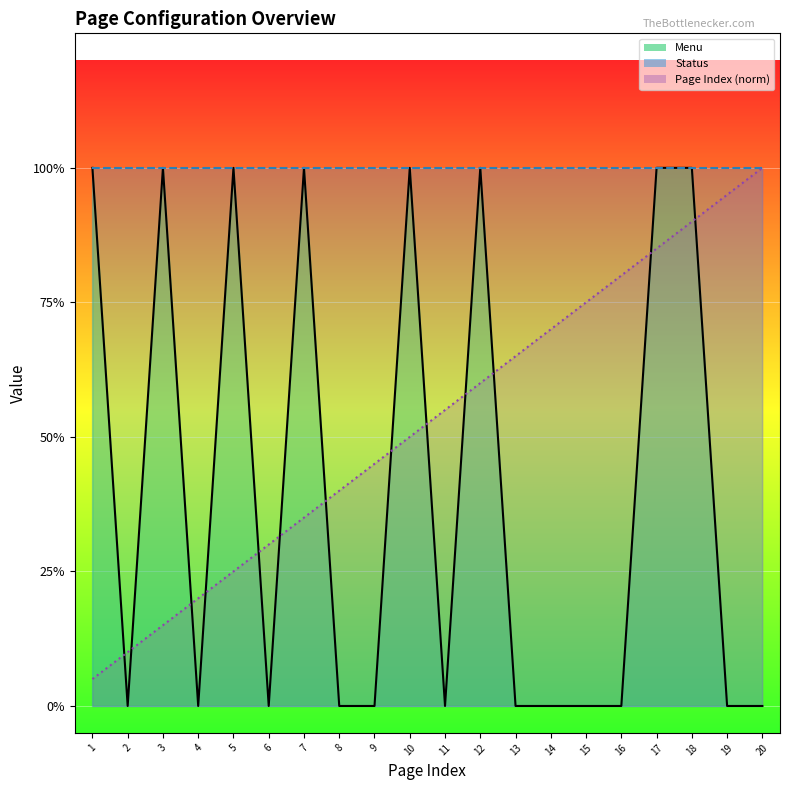

Reading right to left, extract all data points from this chart.

Page Index: 1.0	0.9	0.9	0.8	0.8	0.8	0.7	0.7	0.6	0.6	0.5	0.5	0.4	0.3	0.3	0.2	0.2	0.1	0.1	0.1
Menu: 0.0	0.0	1.0	1.0	0.0	0.0	0.0	0.0	1.0	0.0	1.0	0.0	0.0	1.0	0.0	1.0	0.0	1.0	0.0	1.0